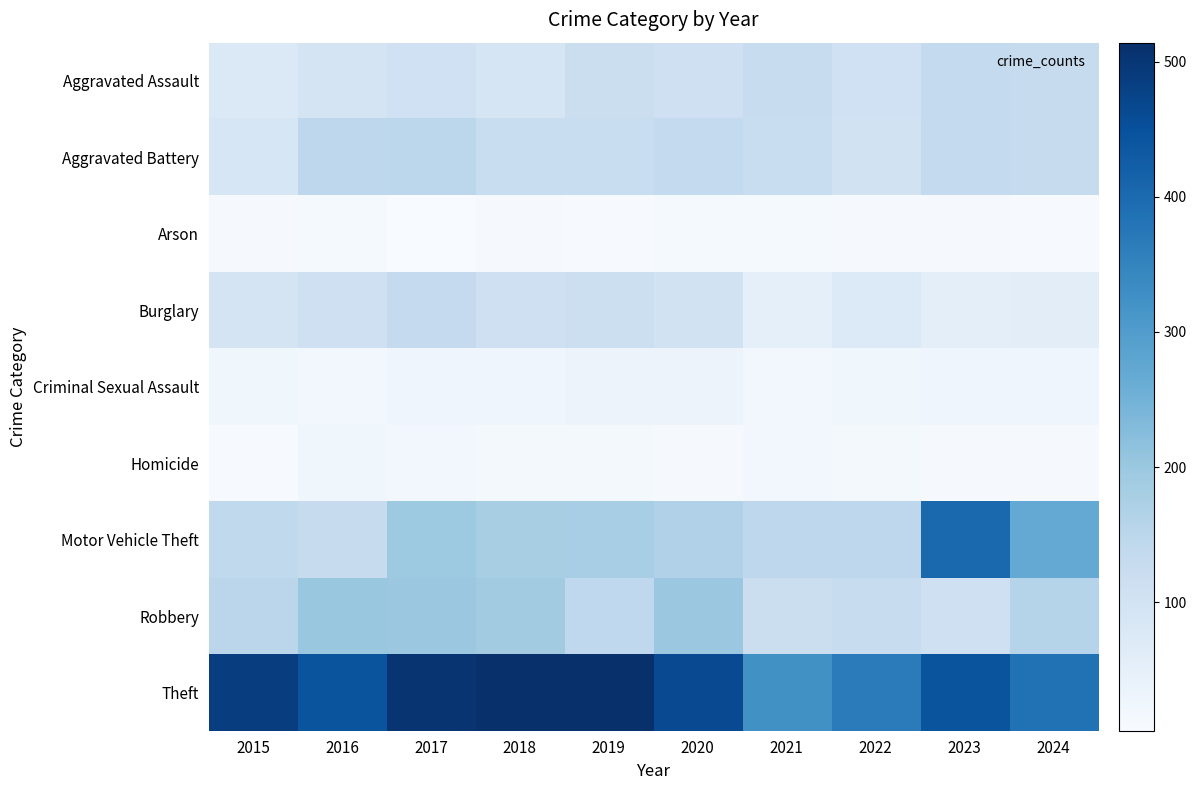

What is the smallest value displayed?

5